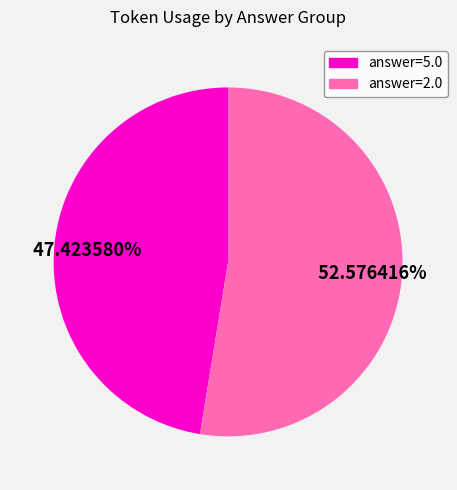

To the nearest percent, what is the difference between the largest and smallest slice percentages?

5%